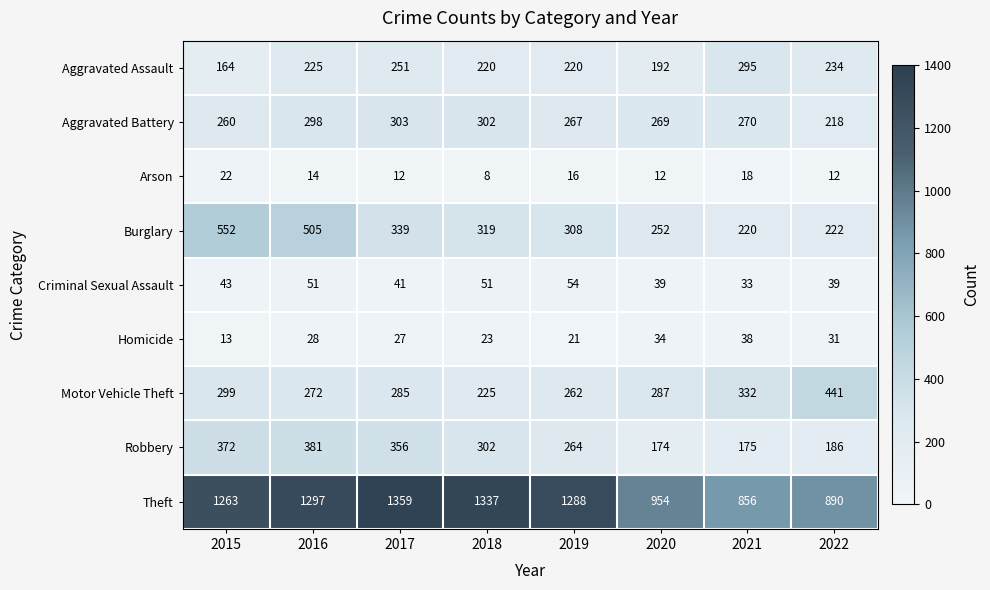

At which label does Arson first exceed 14?

2015